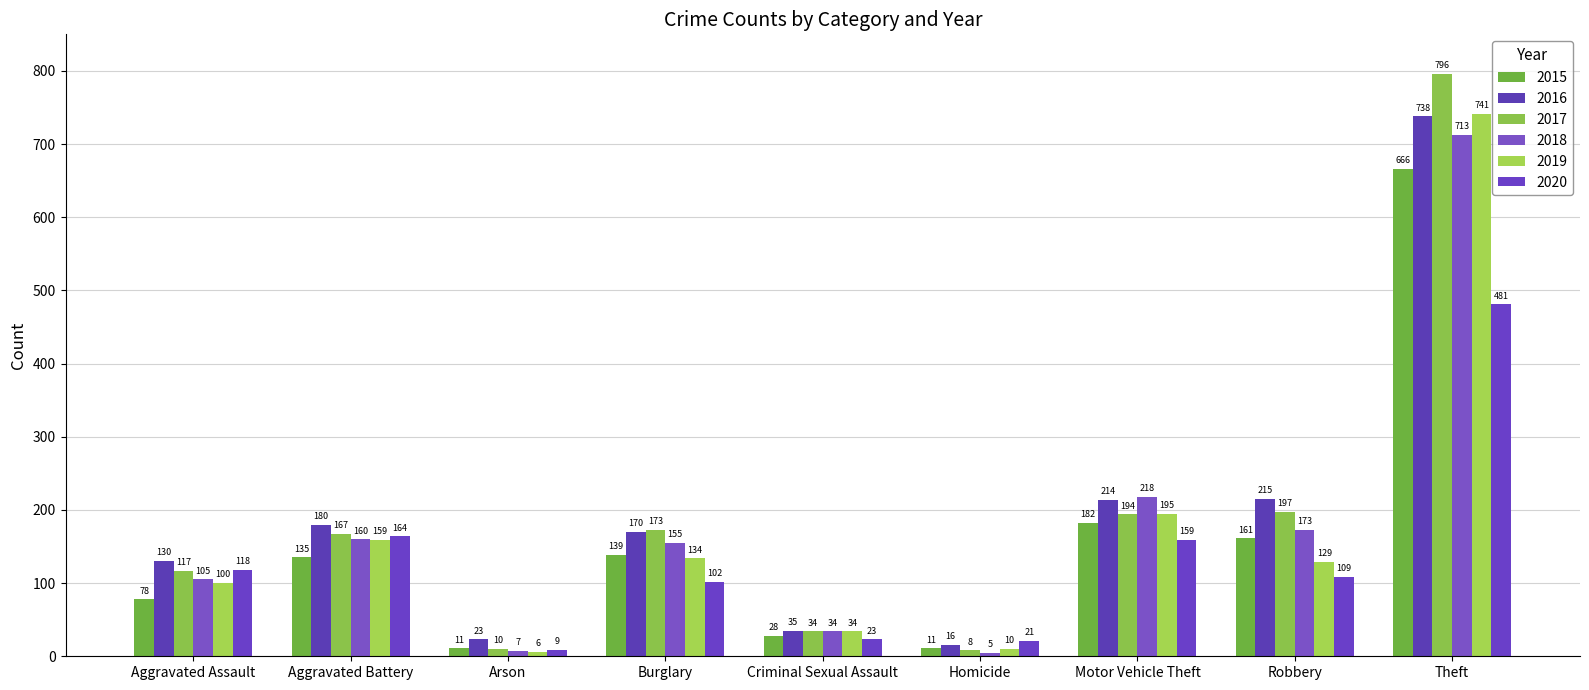

How many series are shown in this chart?

6